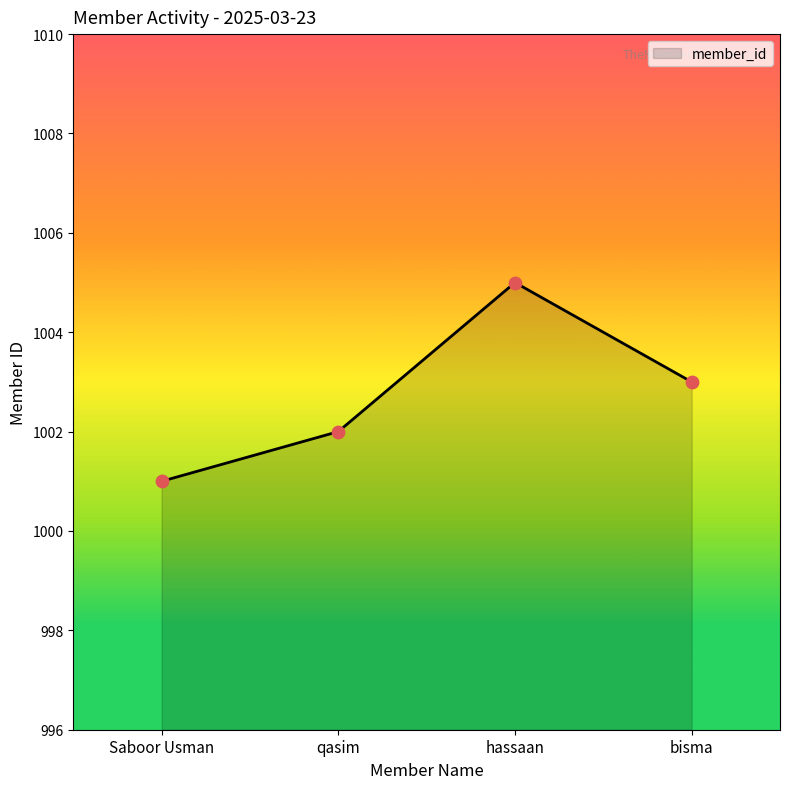

What is the change in value from qasim to bisma?

+1